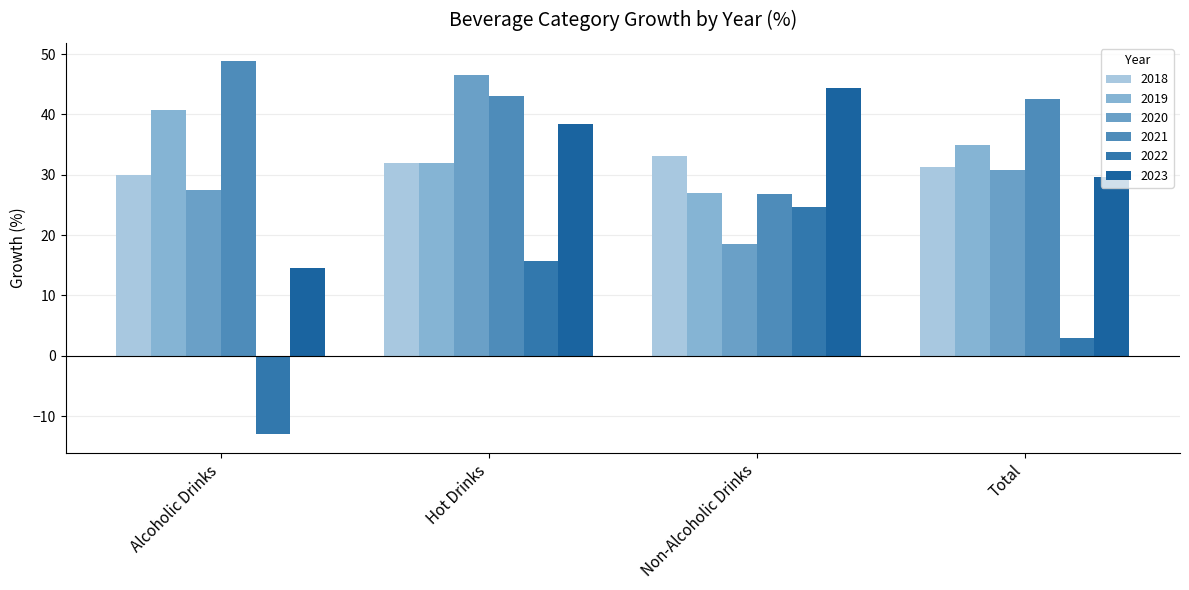

How many values in the 2023 series exceed 38?

2